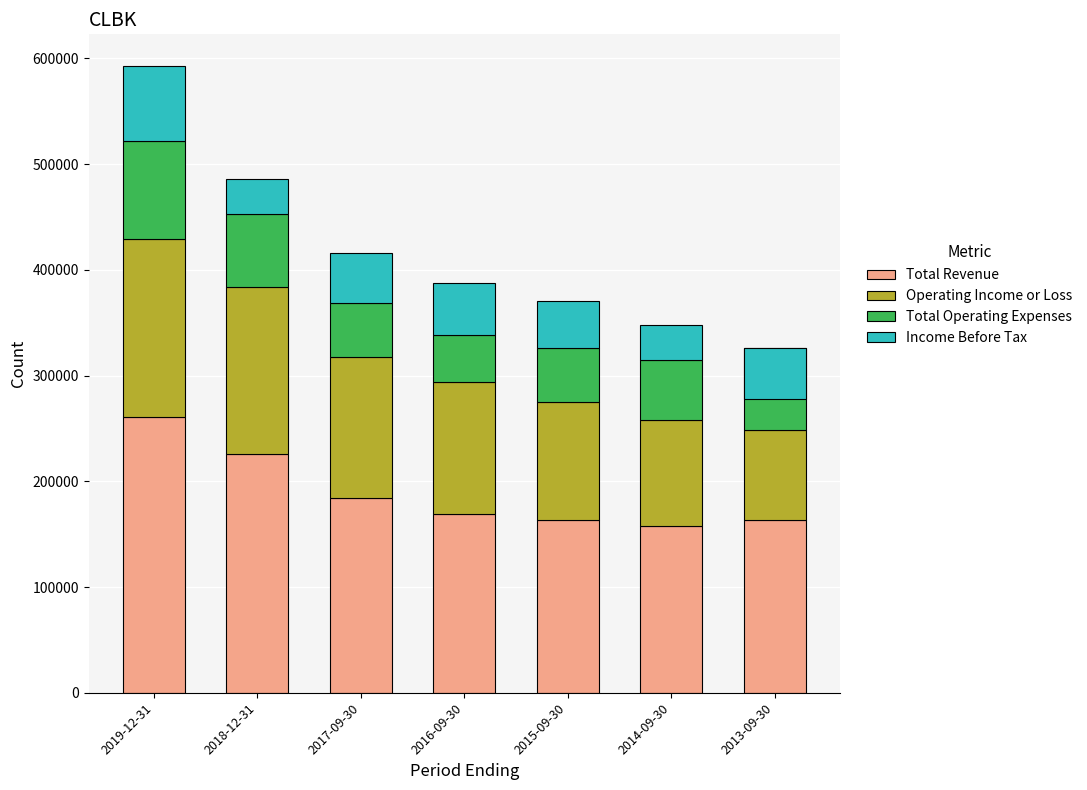

At which category does the chart reach its minimum across all series?

2013-09-30